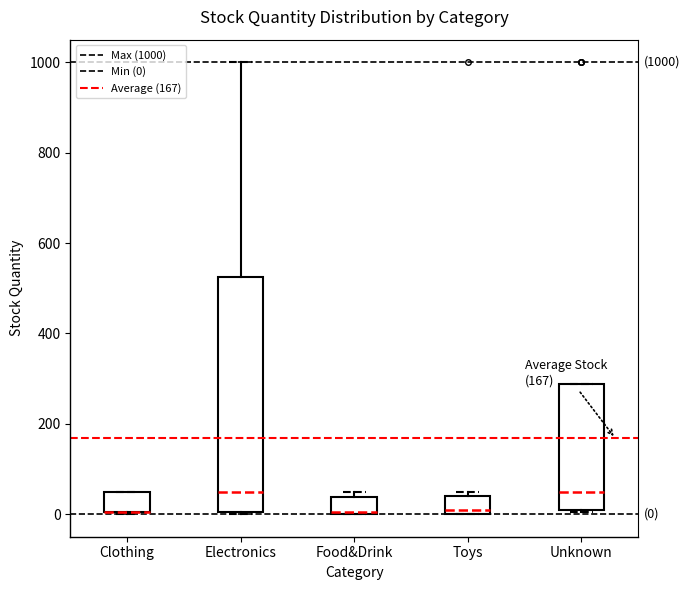

Comparing the boxes themselves (not the whiskers), which one is the tallest?

Electronics